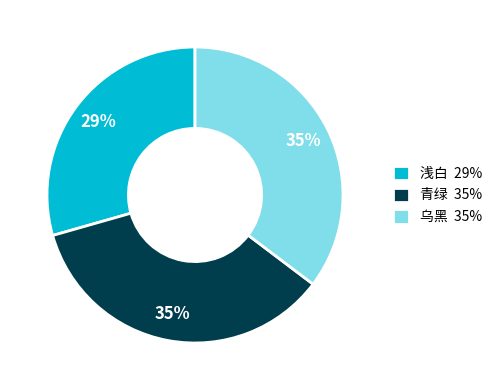

Do 浅白 29% and 乌黑 35% together represent more than half of the pie?

Yes